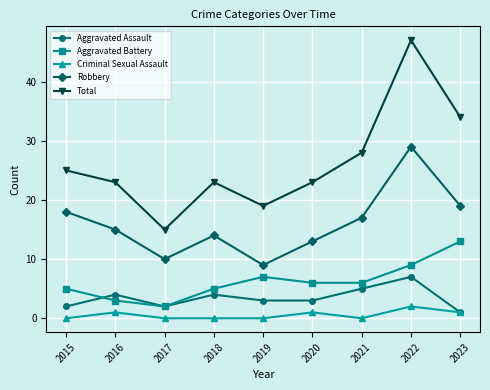

Reading right to left, transcribe all the data shown in this chart.

Aggravated Assault: 1	7	5	3	3	4	2	4	2
Aggravated Battery: 13	9	6	6	7	5	2	3	5
Criminal Sexual Assault: 1	2	0	1	0	0	0	1	0
Robbery: 19	29	17	13	9	14	10	15	18
Total: 34	47	28	23	19	23	15	23	25